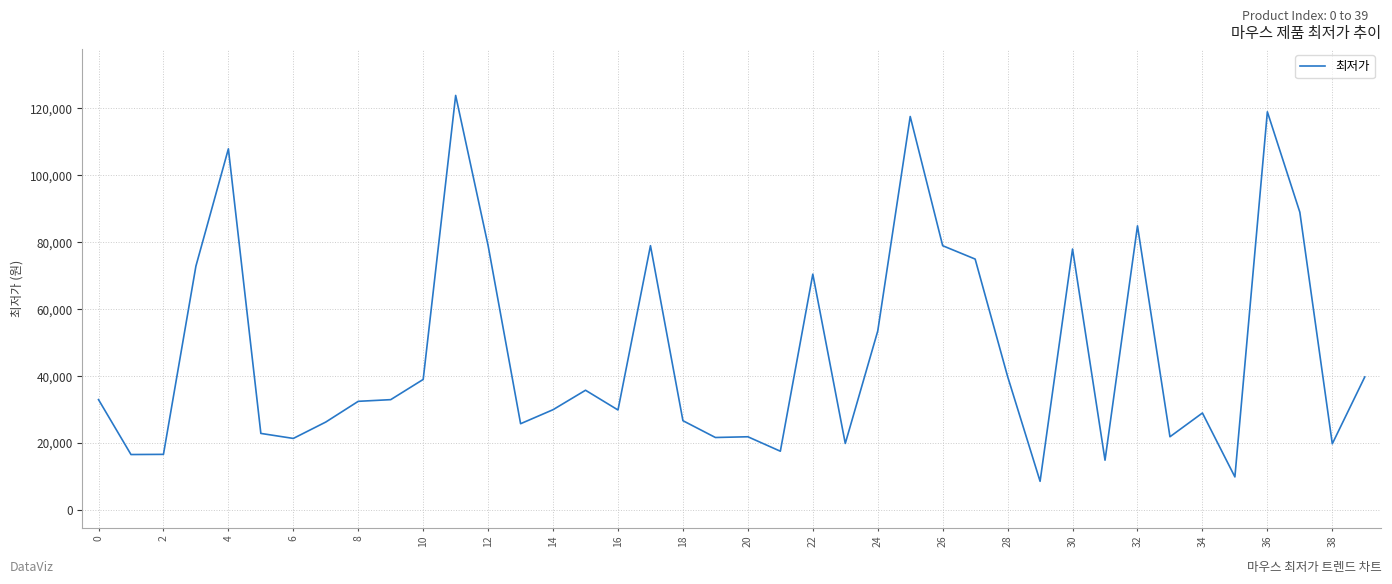

What is the difference between the second highest and minimum values?

110410